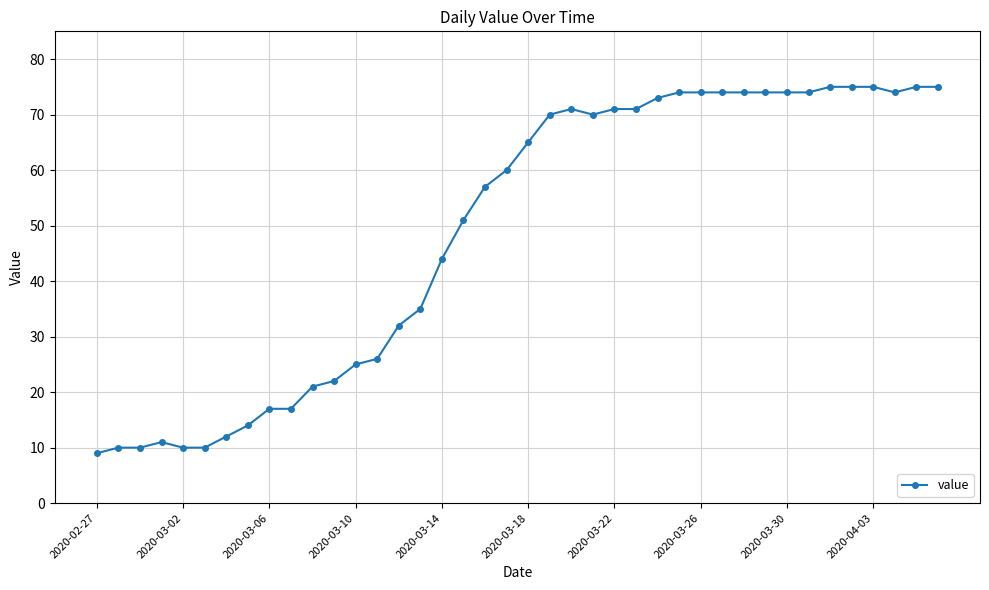

What is the minimum value shown in the chart?

9